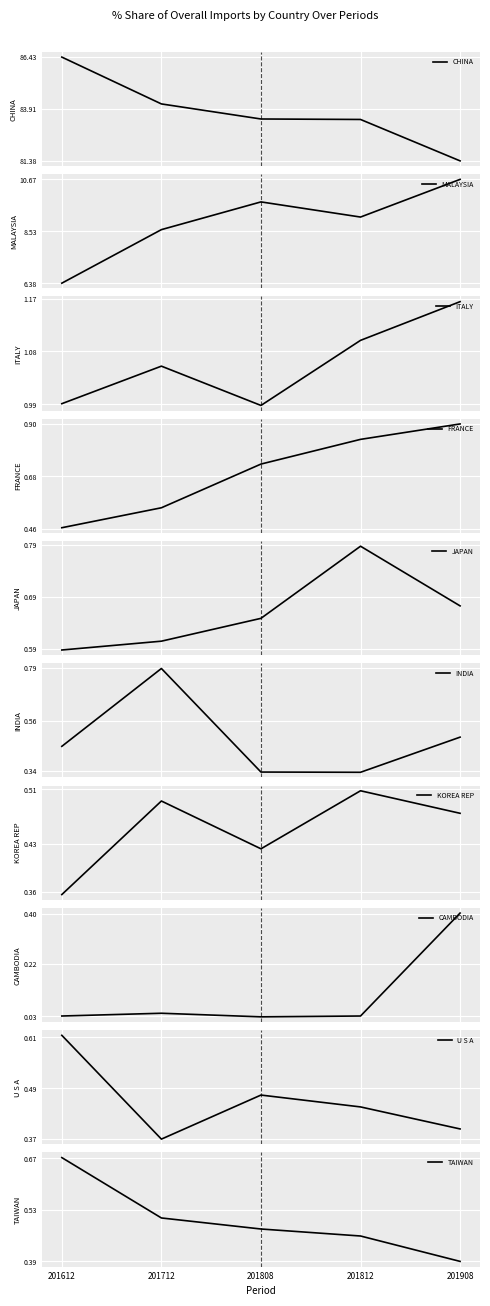

What is the minimum value for CHINA?

81.4